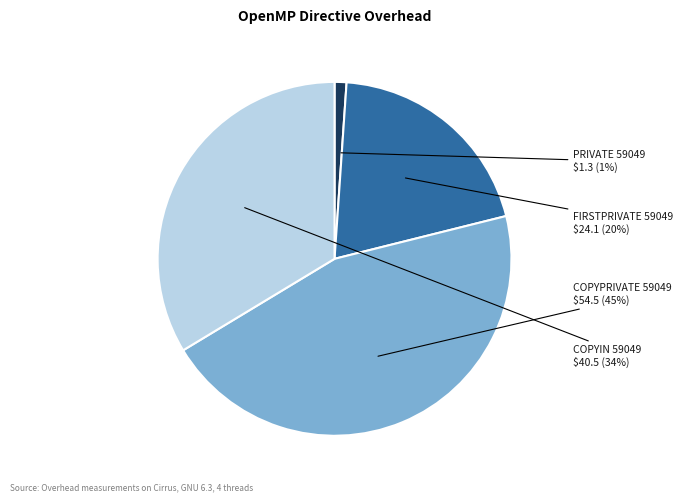

To the nearest percent, what is the difference between the largest and smallest slice percentages?

44%